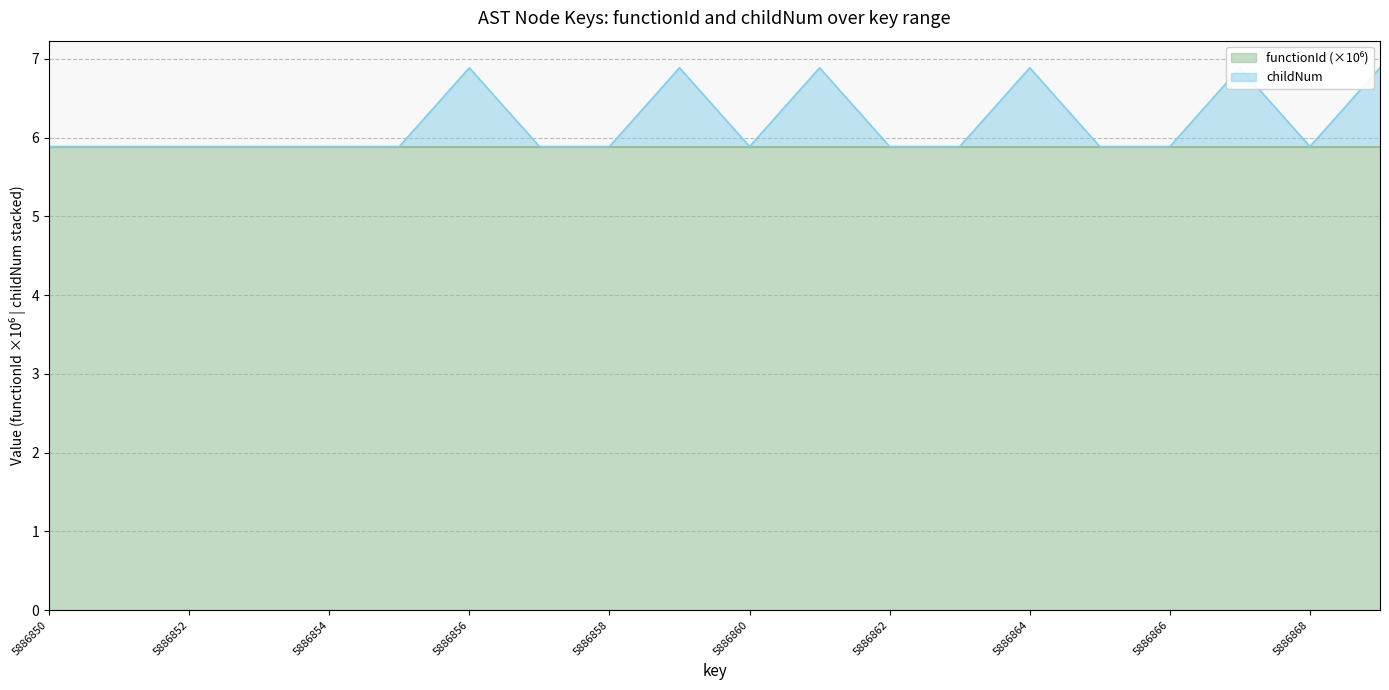

What is the change in value from 5886862 to 5886867?

+1.0